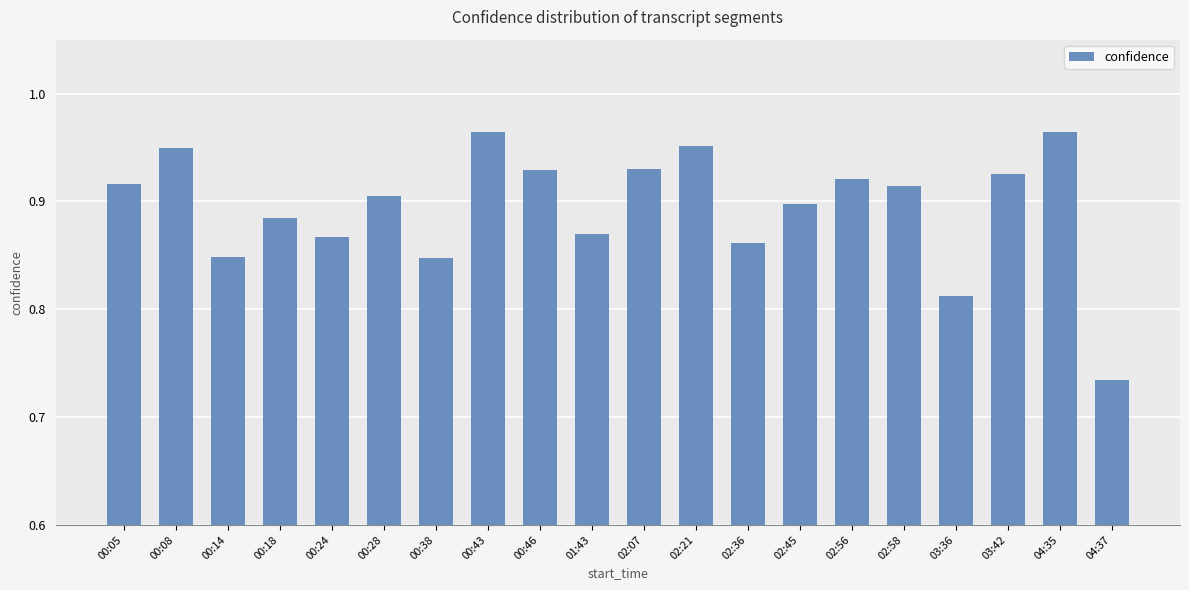

Which label corresponds to the smallest value in the chart?

04:37